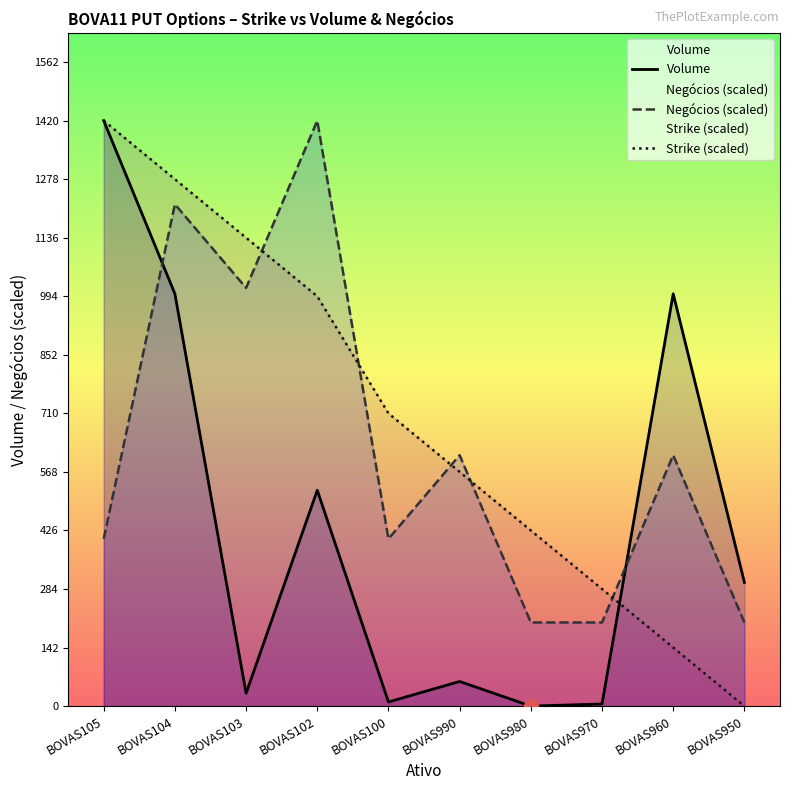

Is it true that Strike (scaled) equals 426.0 at BOVAS980?

True